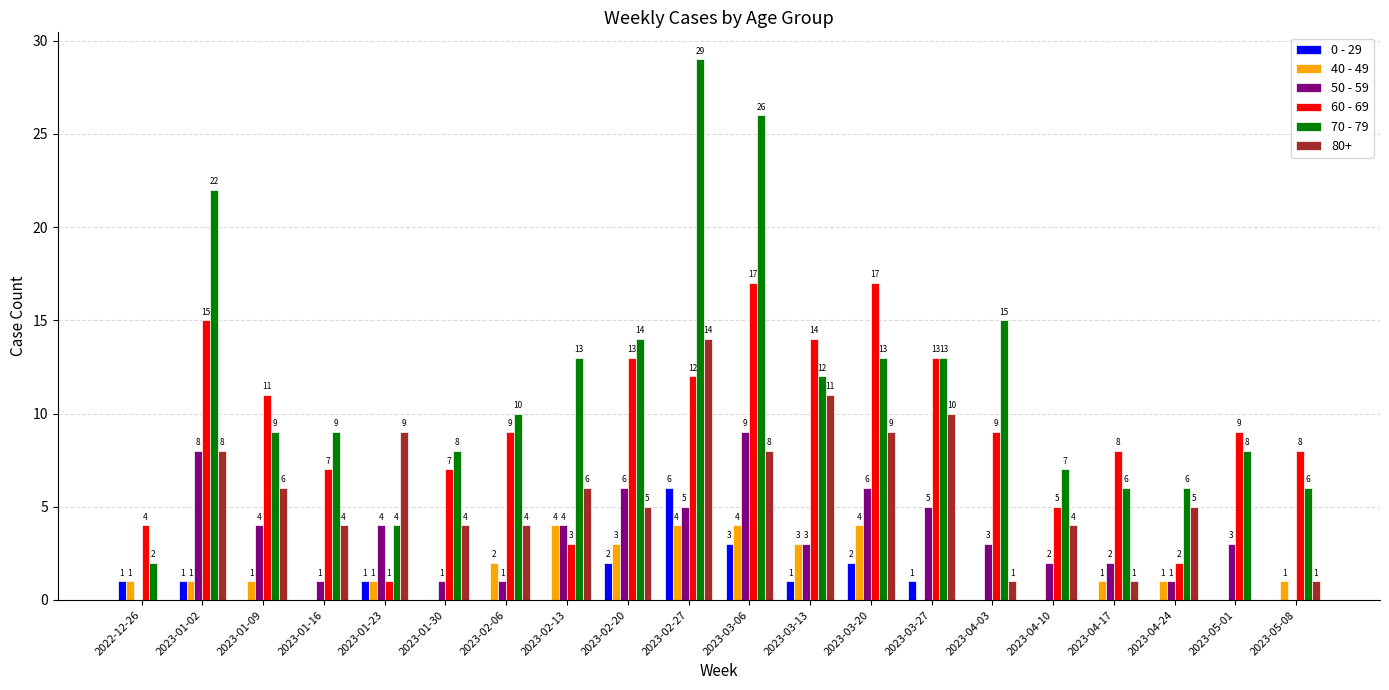

At which category does the chart reach its peak across all series?

2023-02-27